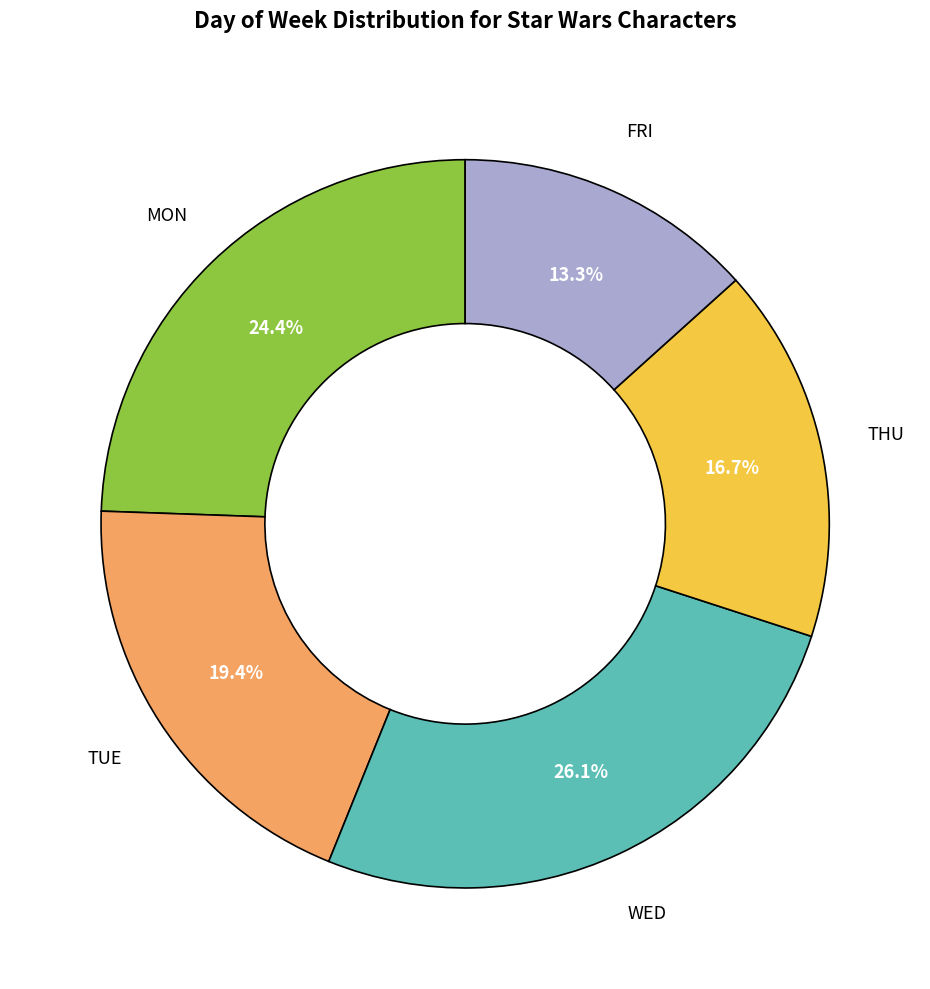

Is there a majority slice in this chart?

No